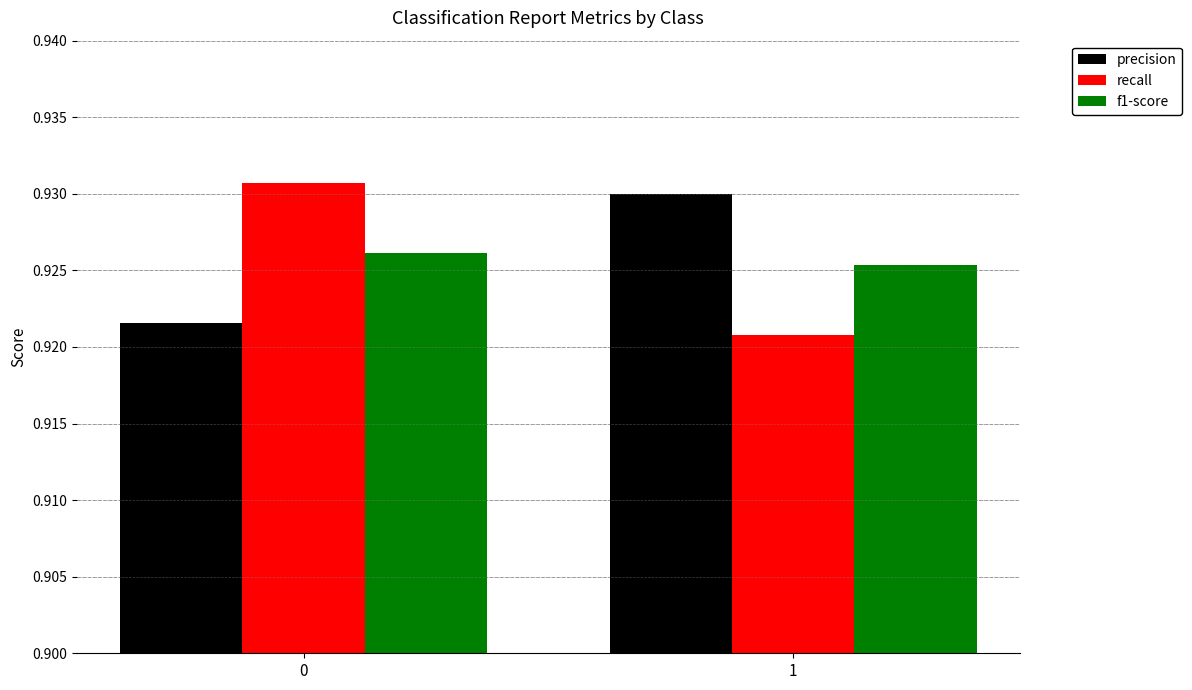

Which series has the widest spread of values?

recall